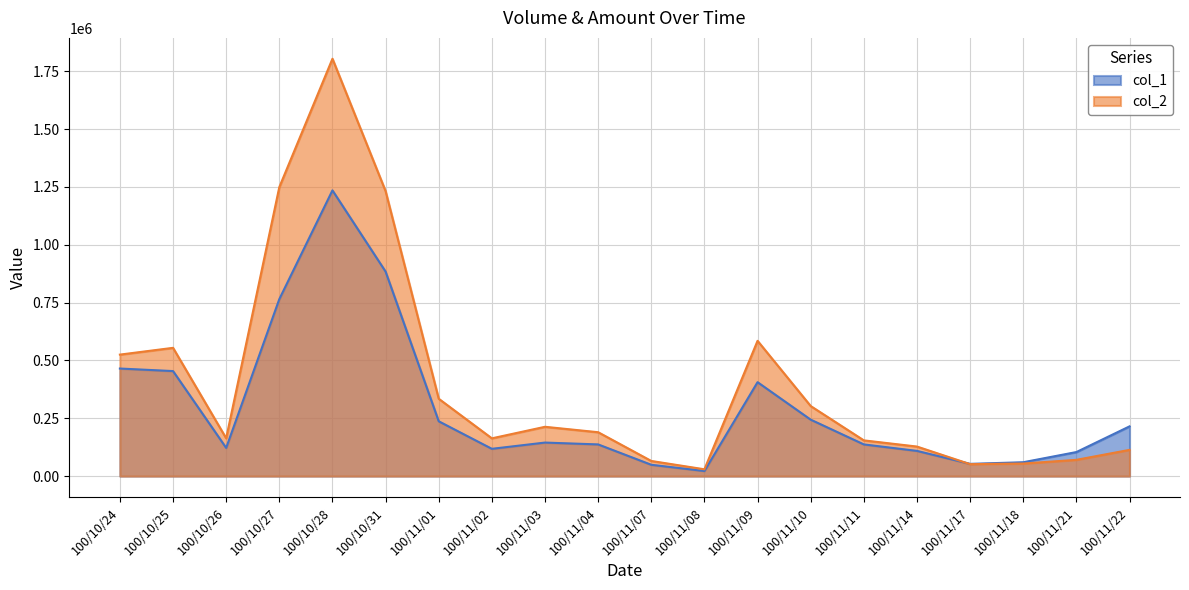

What position from the right is 100/10/31?

15